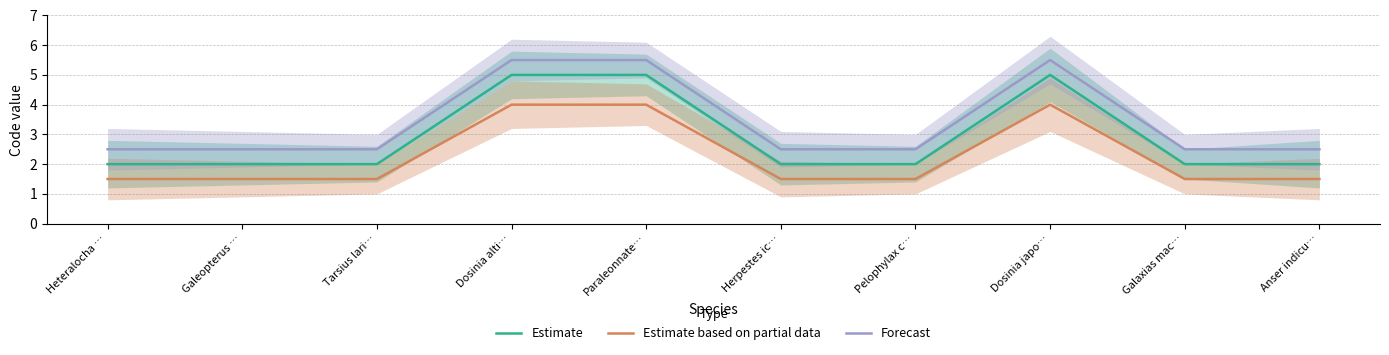

At how many categories does at least one series exceed 4?

3